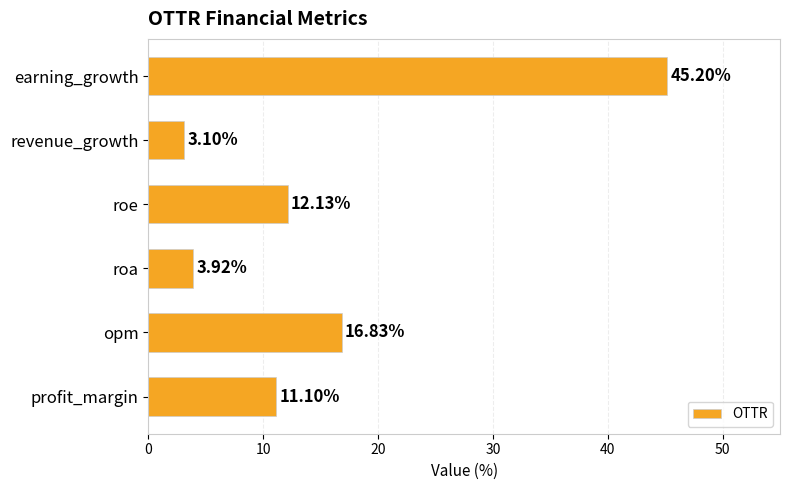

At which category does the chart reach its peak across all series?

earning_growth